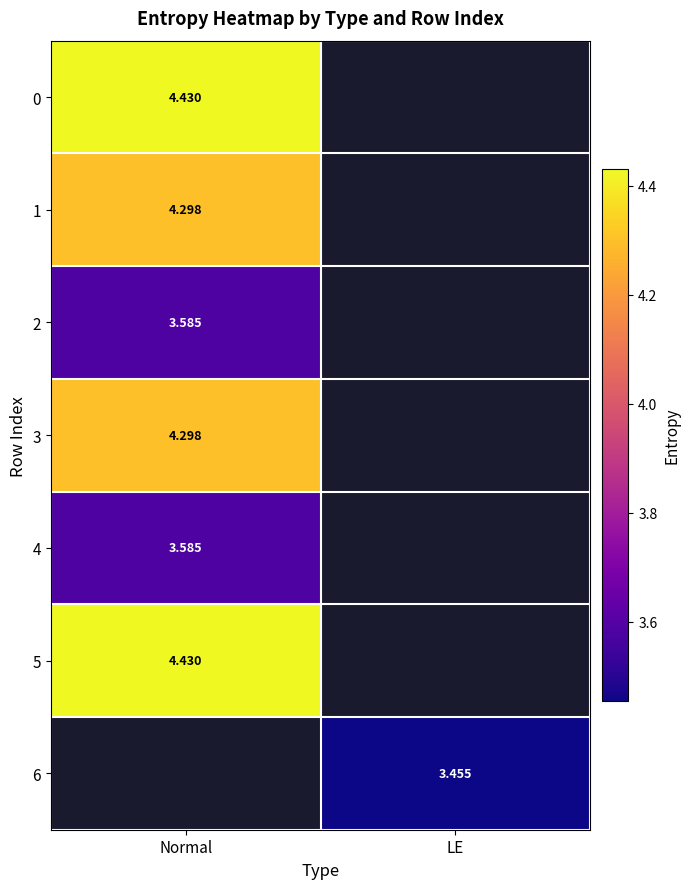

Is it true that 6 equals 3.5 at LE?

True